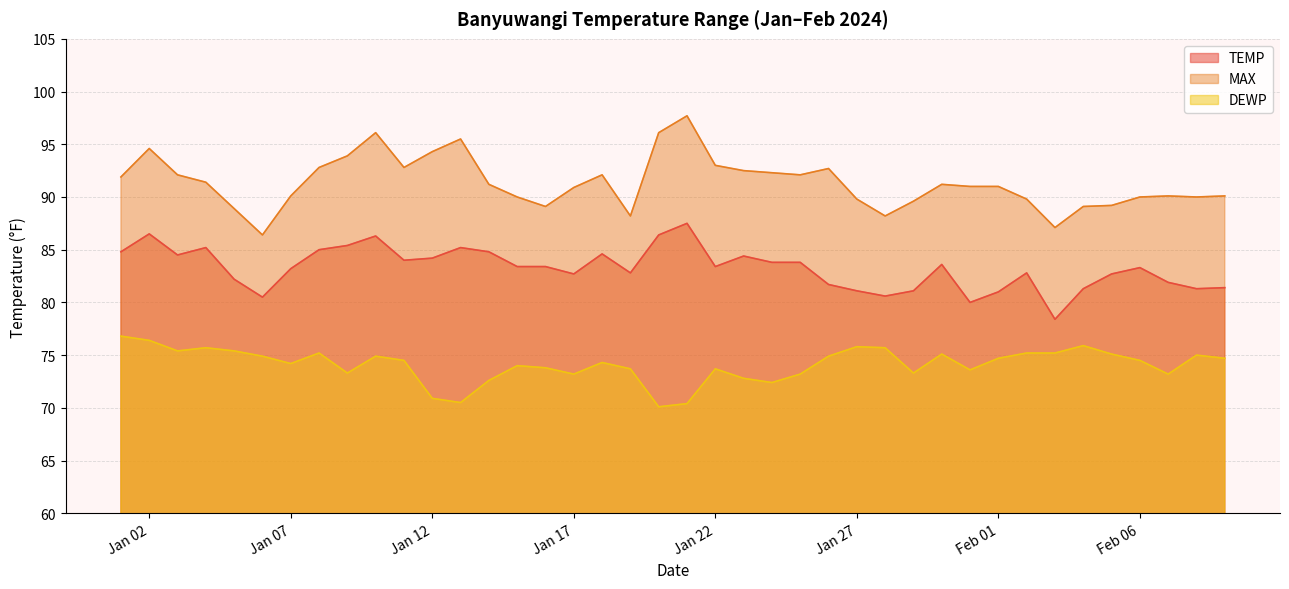

The value of MAX at 2024-01-20 is 140.8. True or false?

False